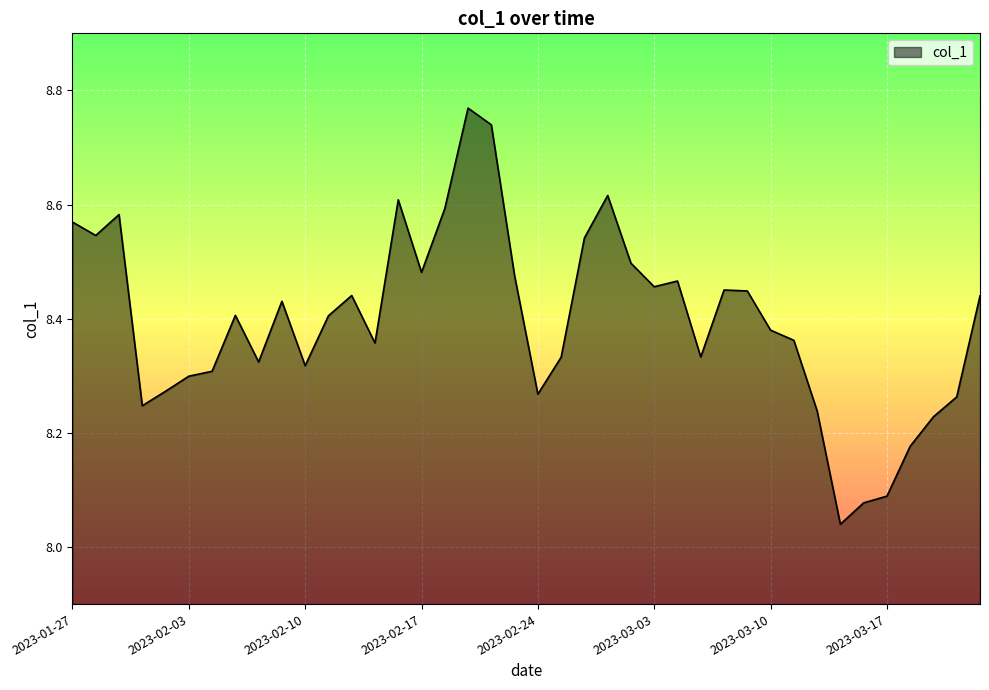

What is the difference between the maximum and minimum values?

0.7